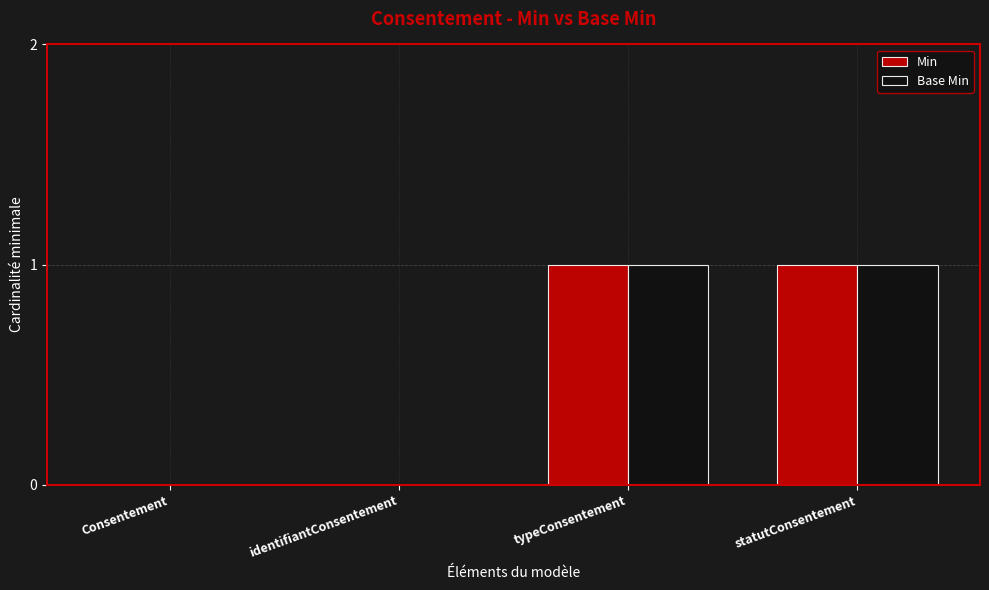

What is the maximum value shown in the chart?

1